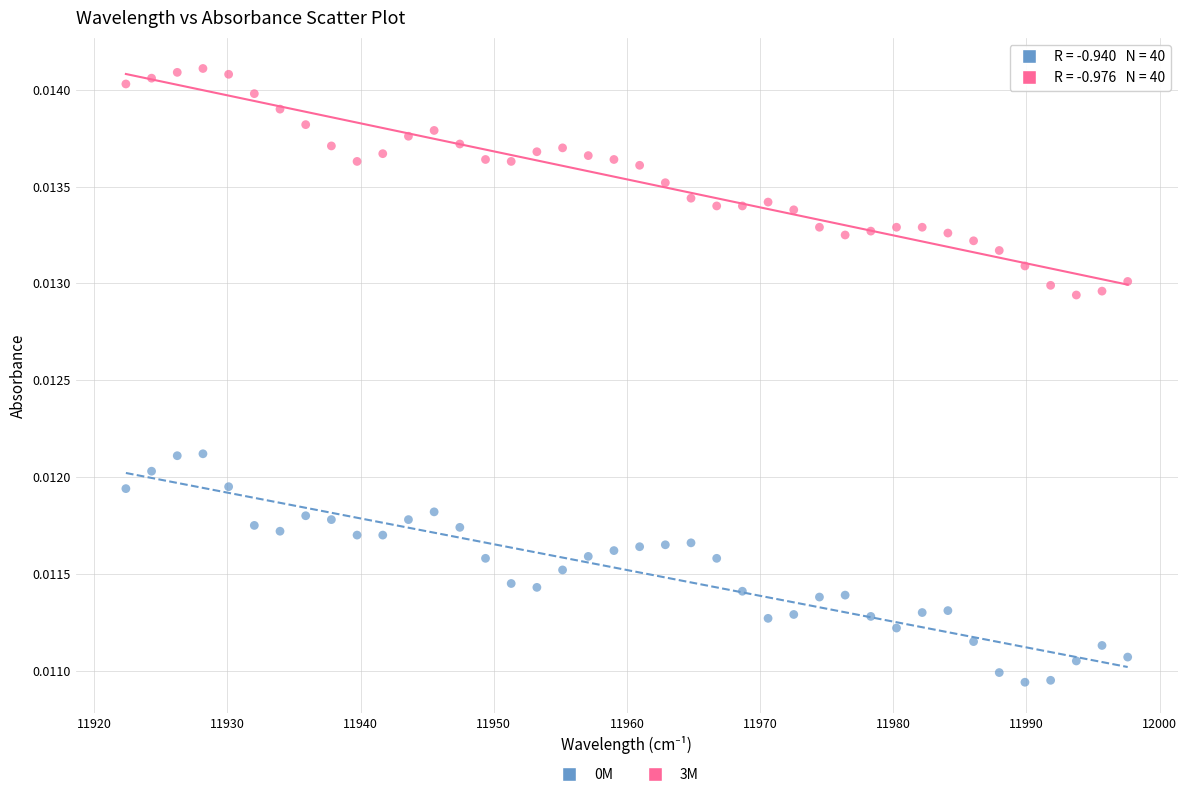

Across all data points, what is the range of X values (max minus min)?

75.2